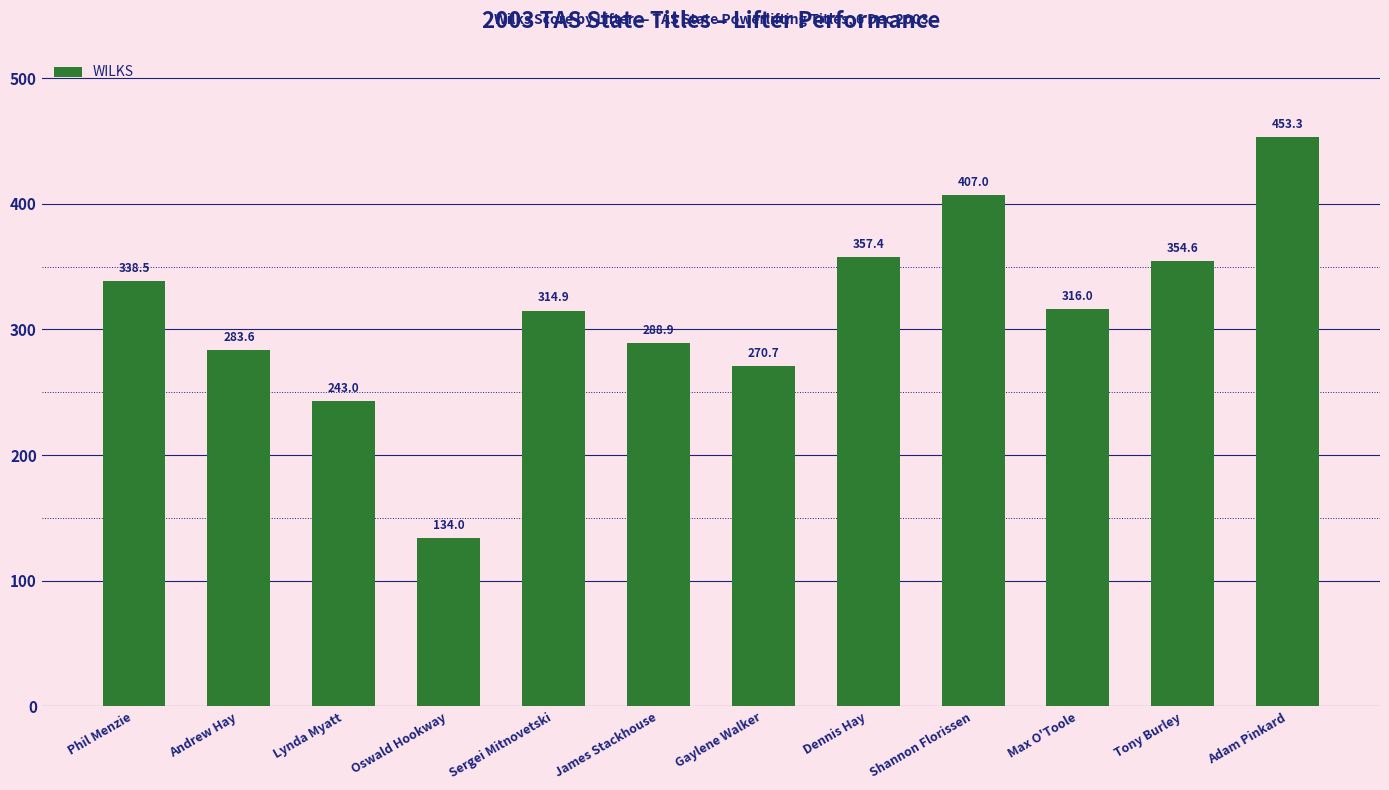

What is the label of the 2nd bar from the right?

Tony Burley